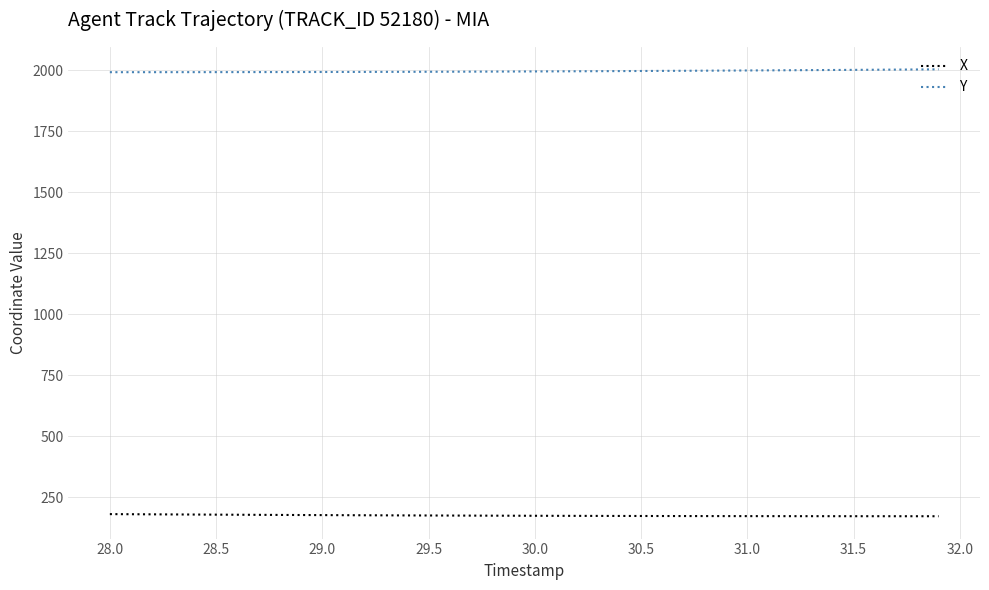

What is the highest value of the X series?

181.0